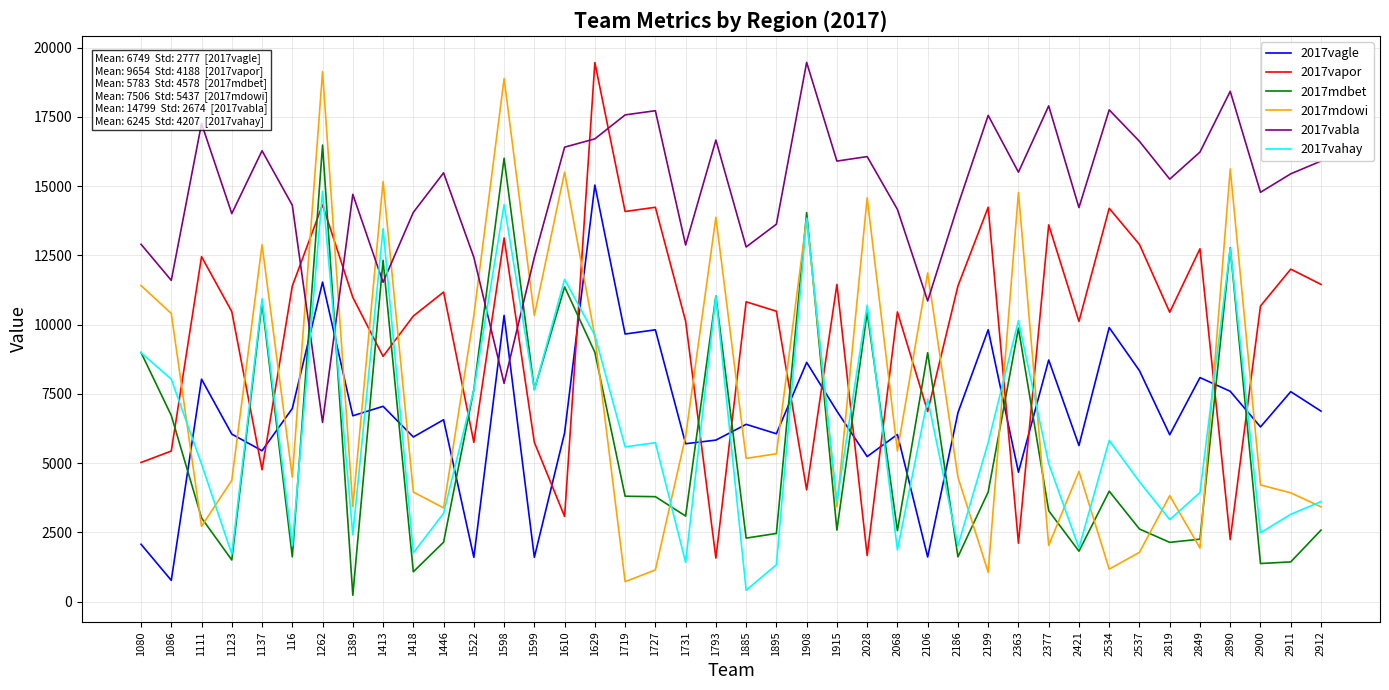

What position from the right is 1123?

37